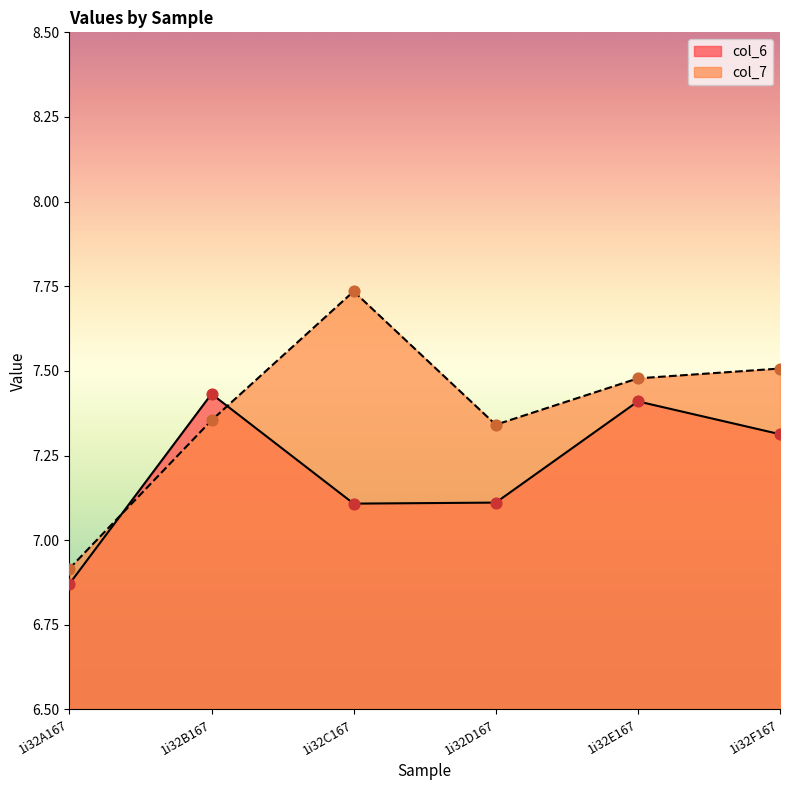

Which series contains the highest Y value?

col_7